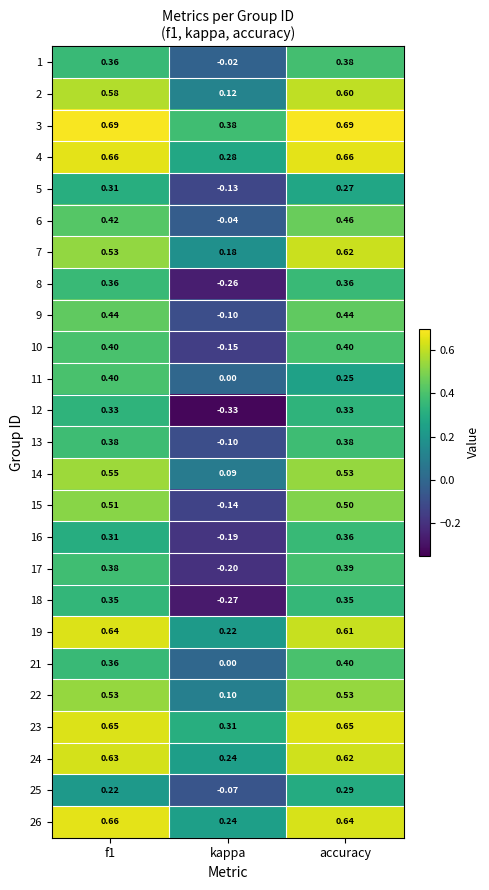

At which label is 24 closest to 0?

kappa